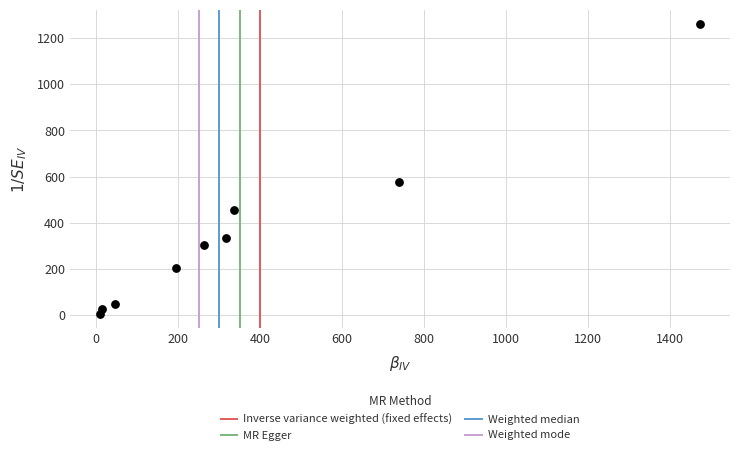

What is the range of X values (max minus min)?

1465